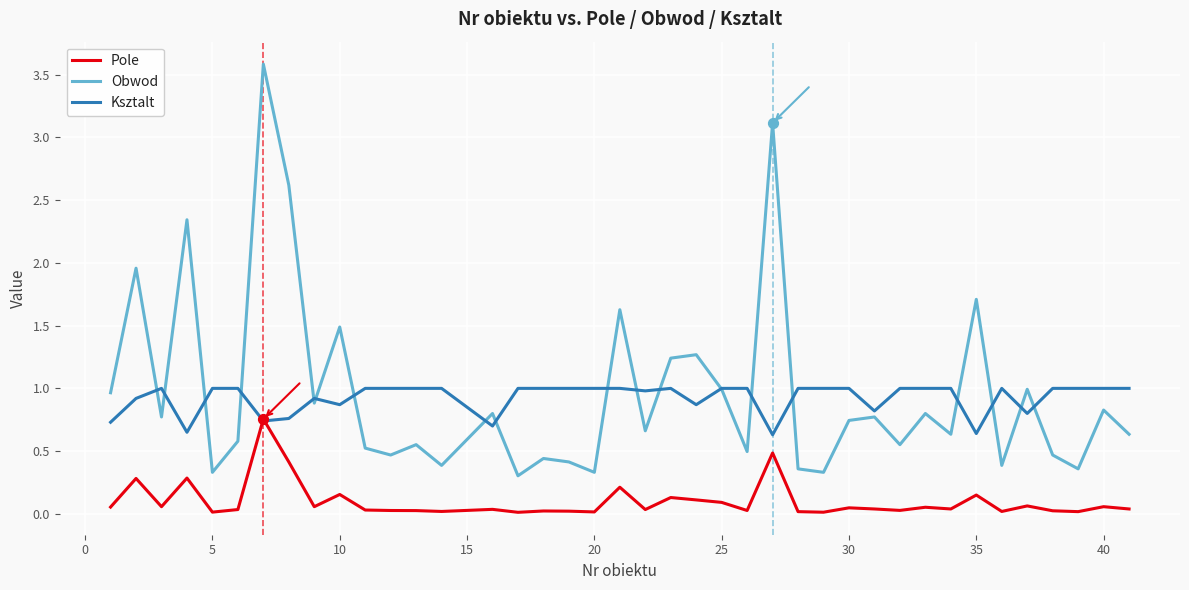

Which series has the largest total across all categories?

Obwod